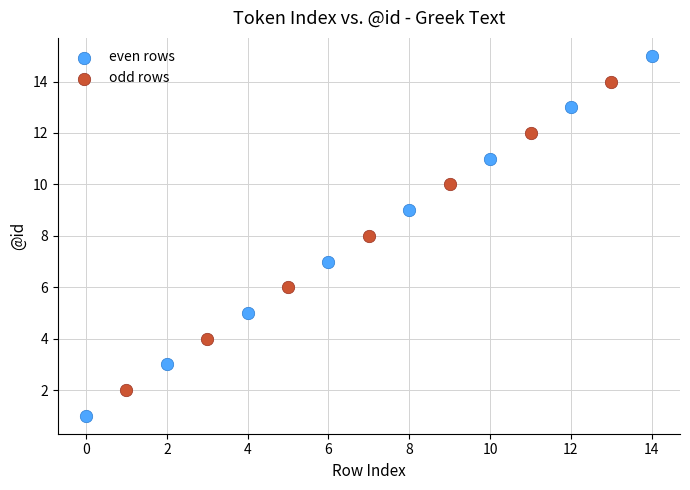

Which series has the largest Y range (max minus min)?

even rows